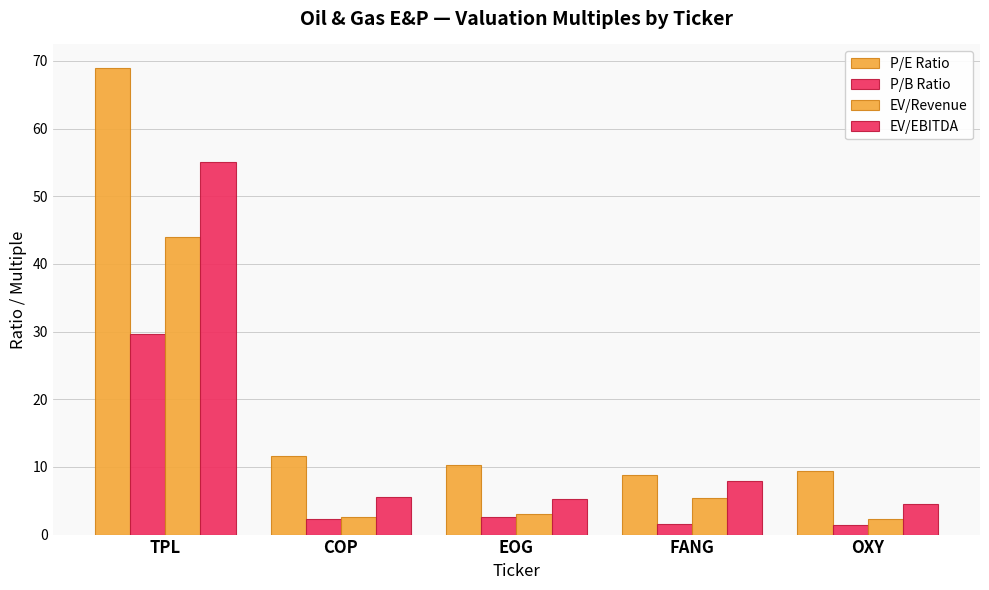

At which category does the chart reach its minimum across all series?

OXY